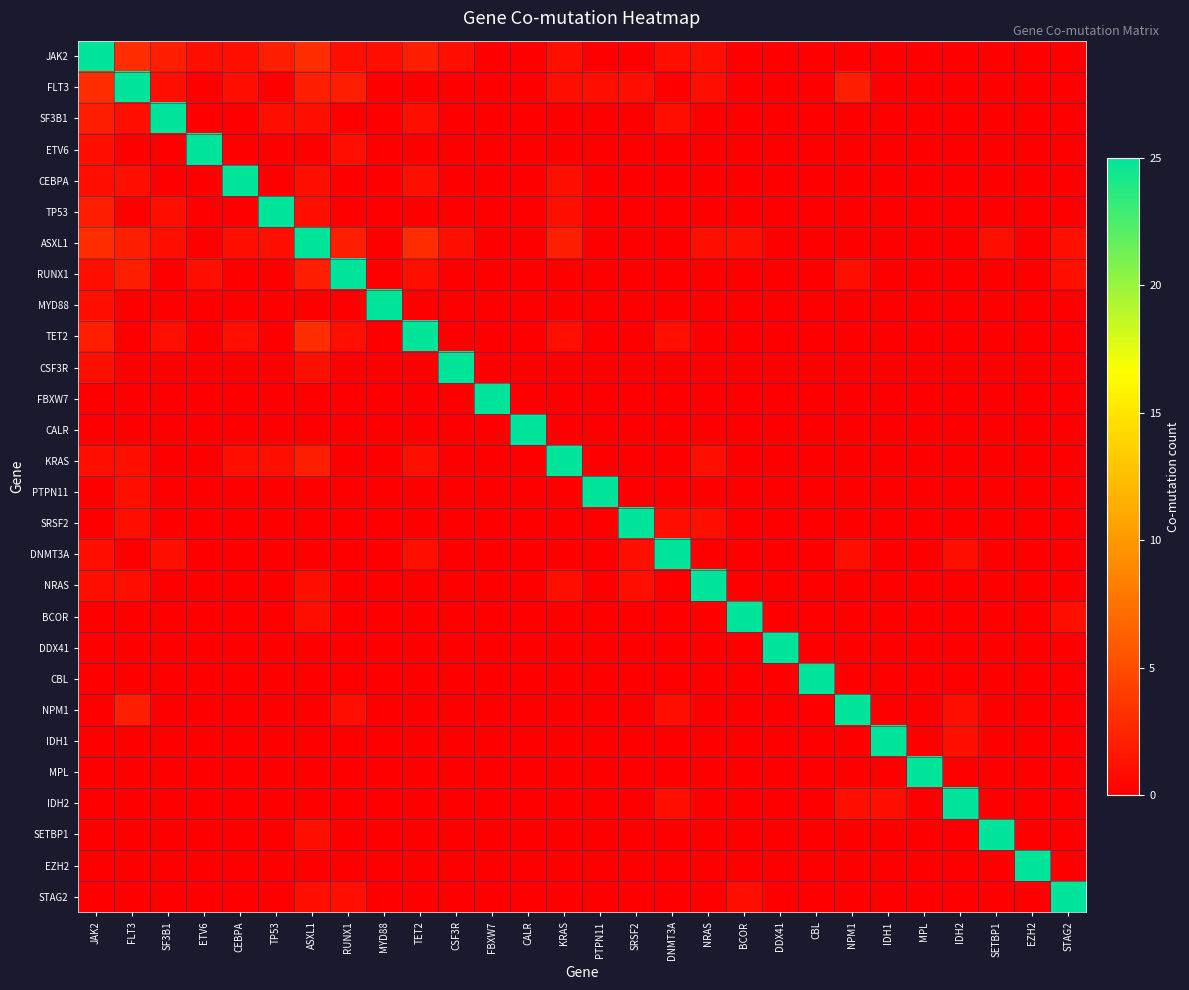

Between MYD88 and SRSF2, which is larger?

MYD88